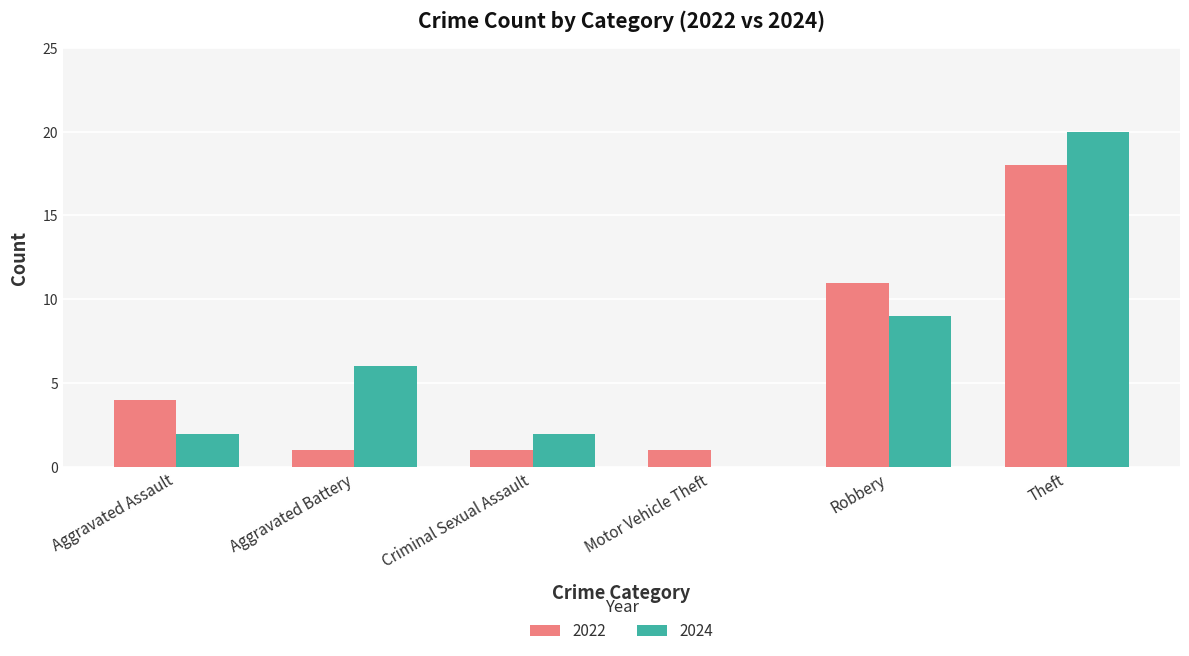

At which label does 2022 reach its peak?

Theft